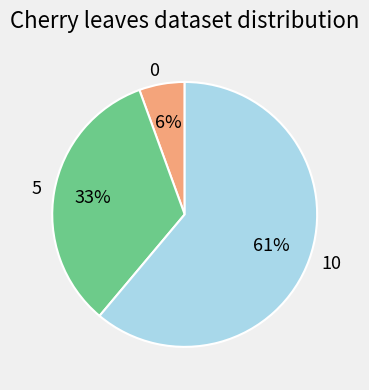

To the nearest percent, what percentage of the pie is 10?

61%